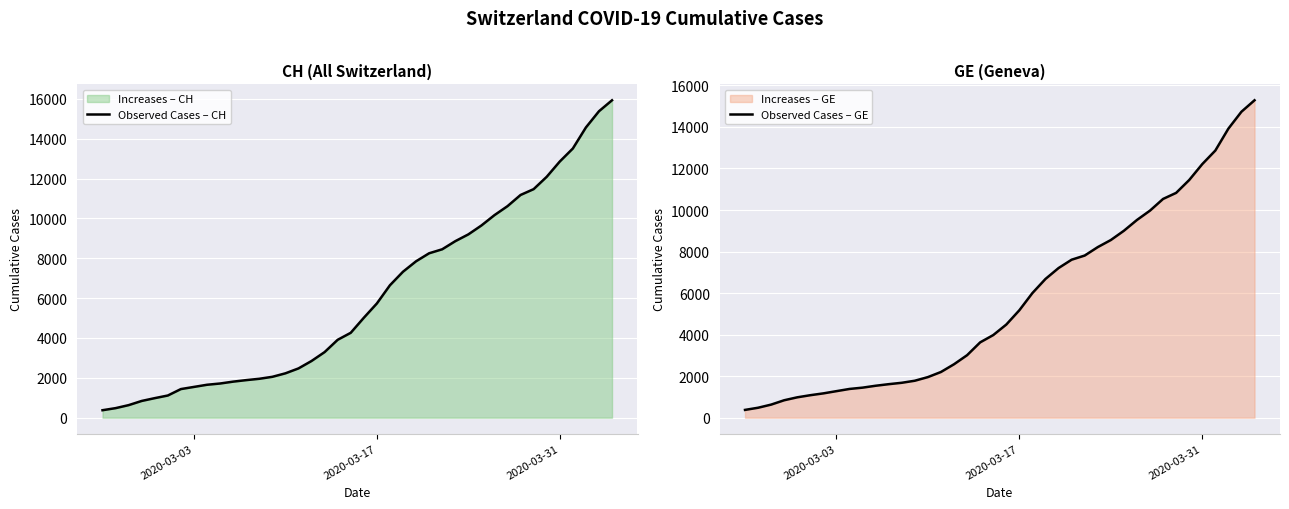

Is it true that Observed Cases – CH equals 10996 at 23?

False